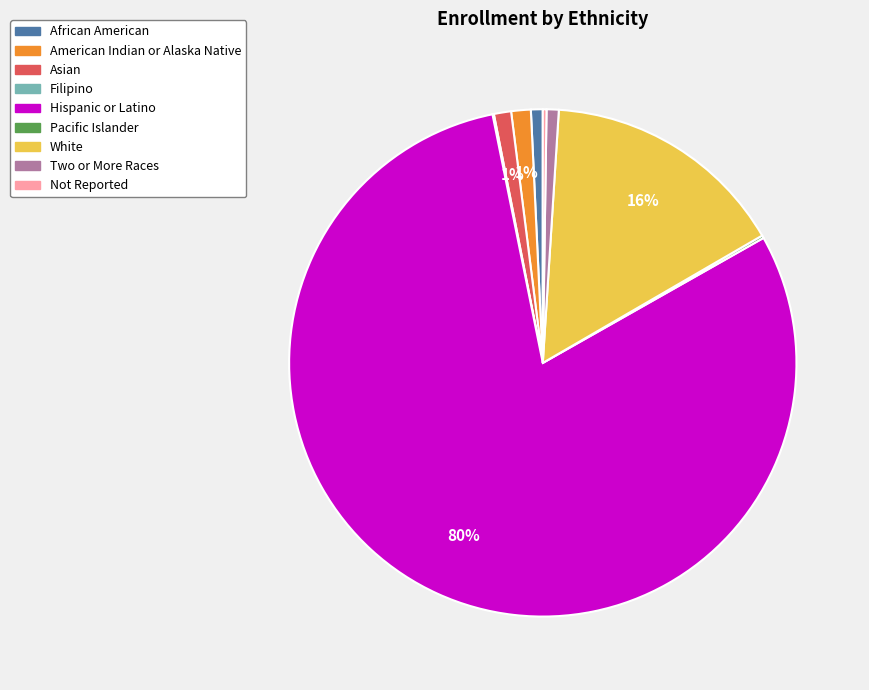

Does any single category account for the majority?

Yes